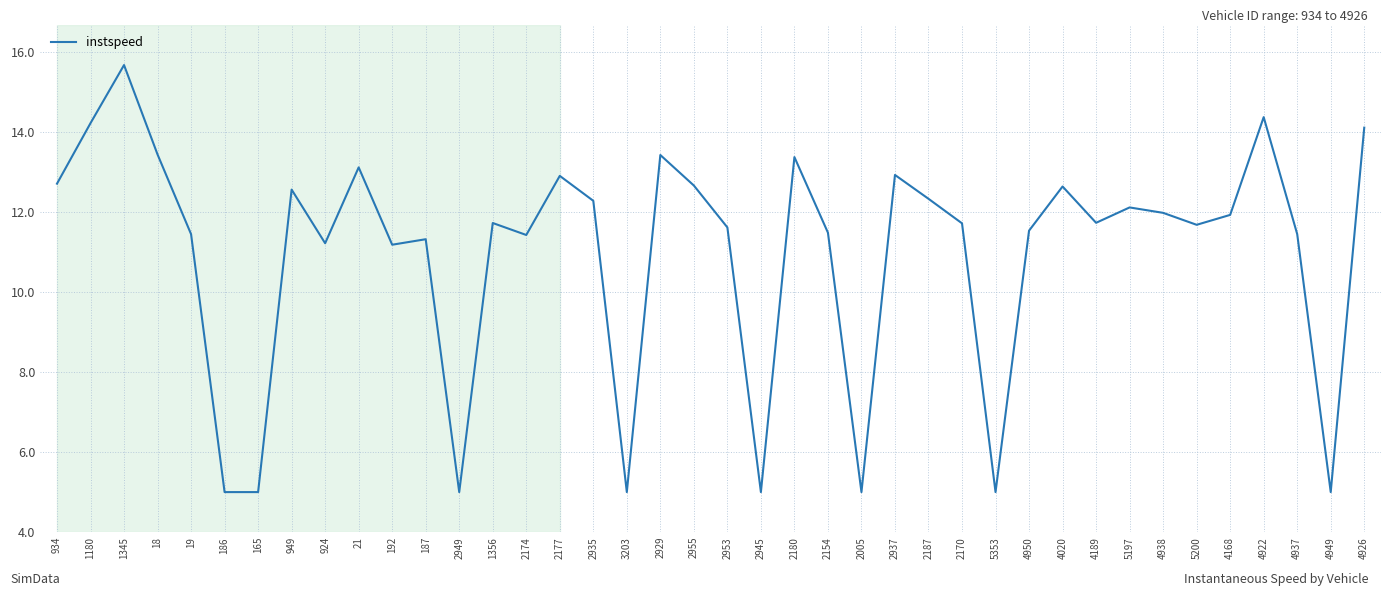

What position from the left is 2953?

21